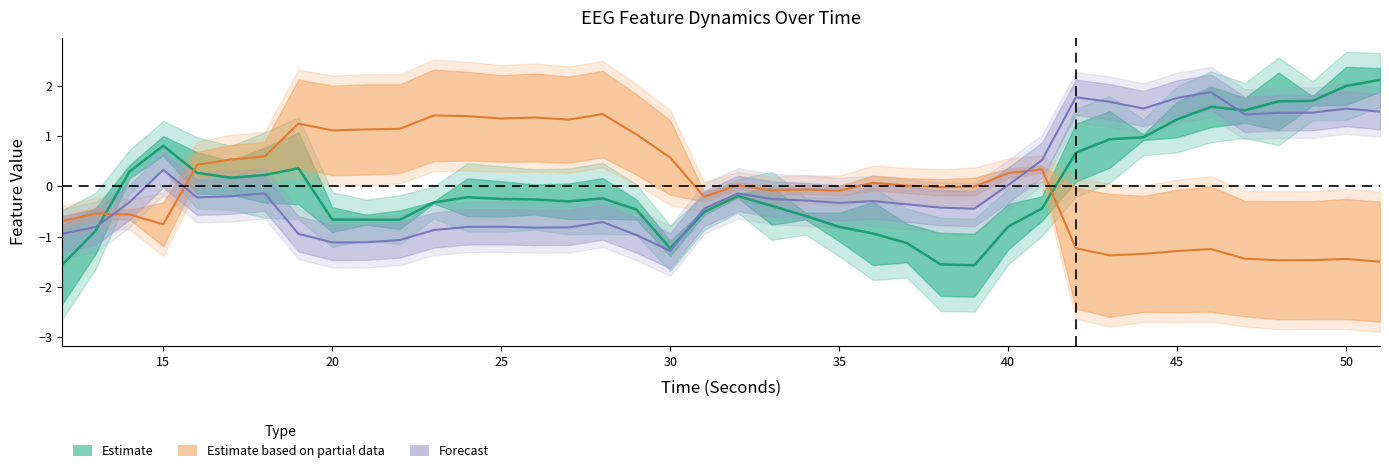

What is the maximum value for higuchi_fd_EEG?

2.1